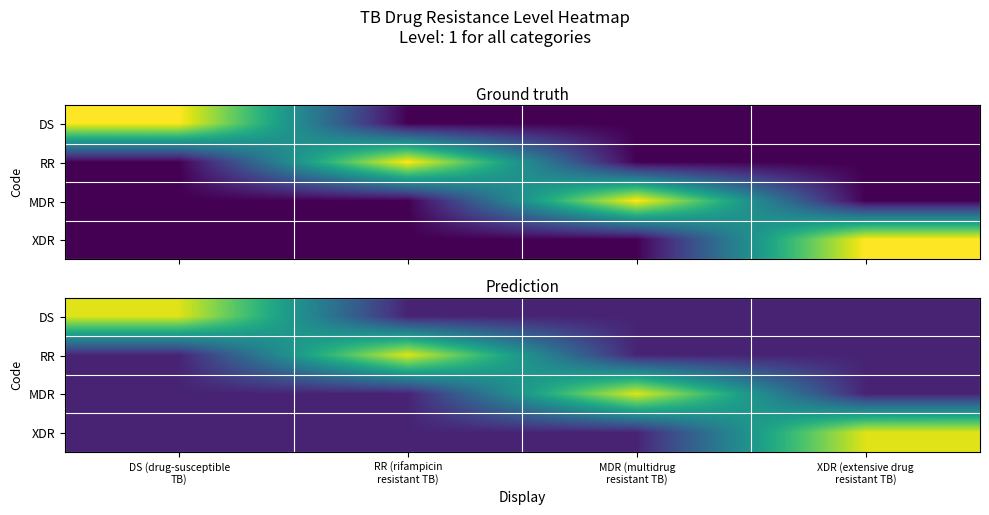

Which series has the largest range (max minus min)?

DS